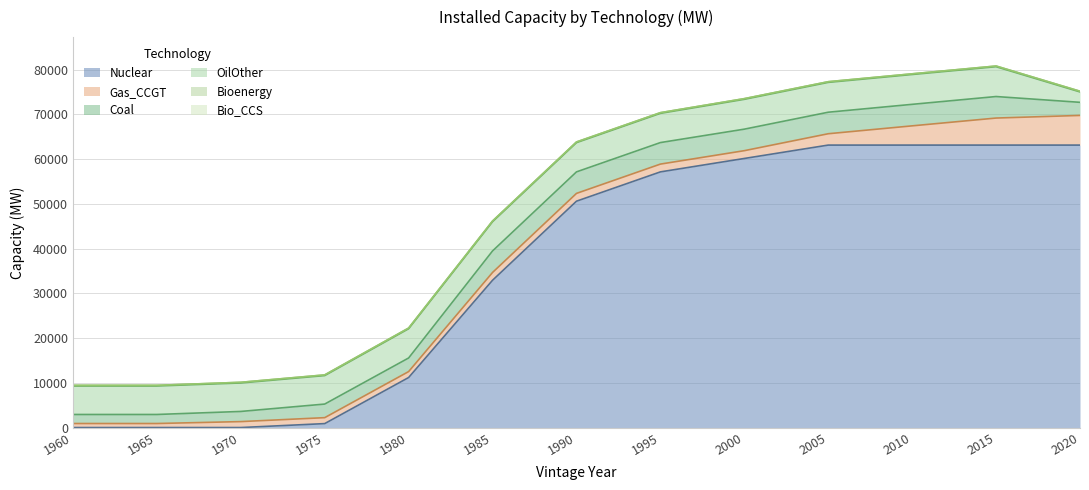

Between 1965 and 2020, which is larger?

2020